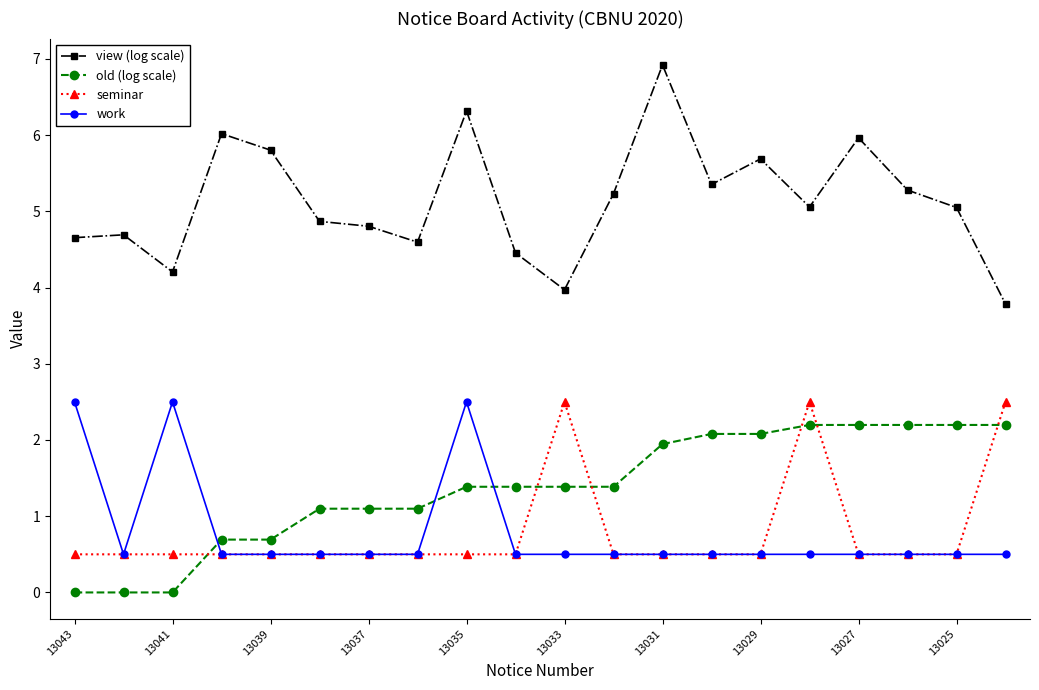

True or false: old (log scale) and view (log scale) intersect in this chart.

False